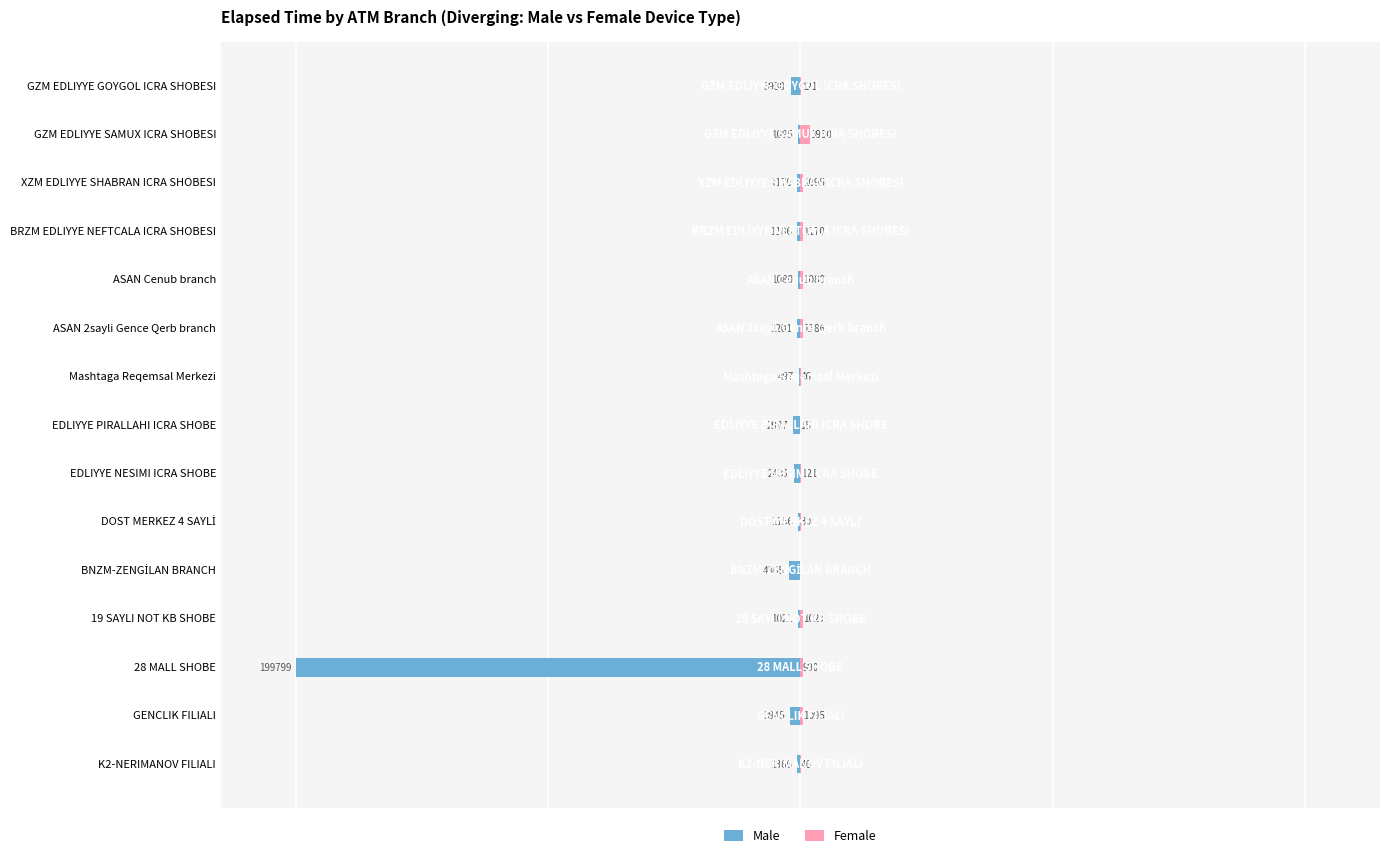

The Male series shows -2907 at EDLIYYE PIRALLAHI ICRA SHOBE. True or false?

True